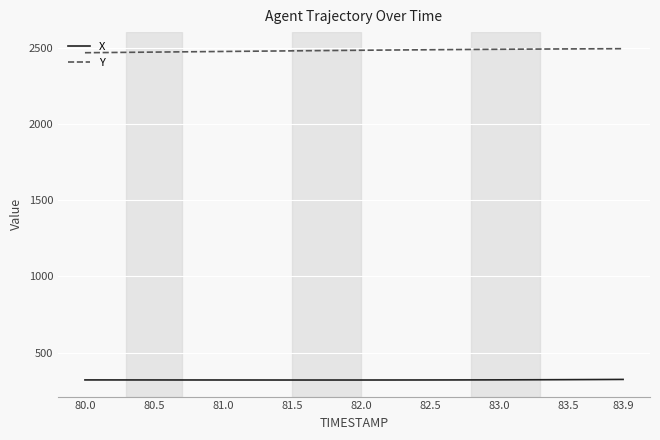

List the series in order of their peak value, highest first.

Y, X